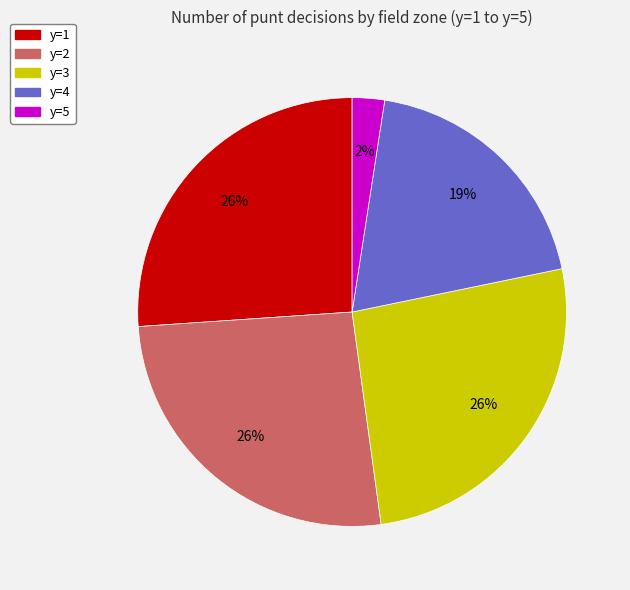

Is there any slice that represents more than half of the pie?

No